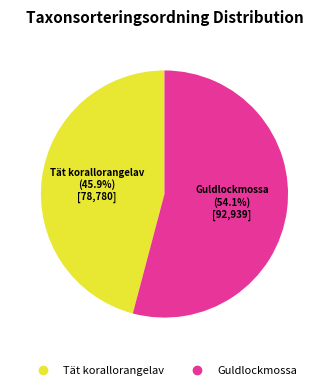

Is it true that Tät korallorangelav is 40% of the pie?

False